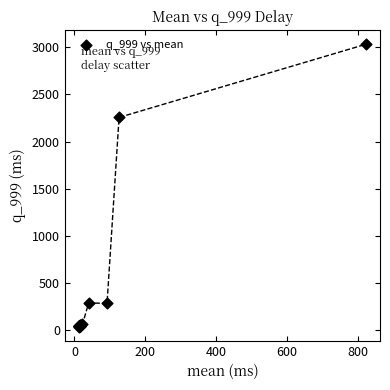

What Y value in the scatter plot is closest to 1534?

2255